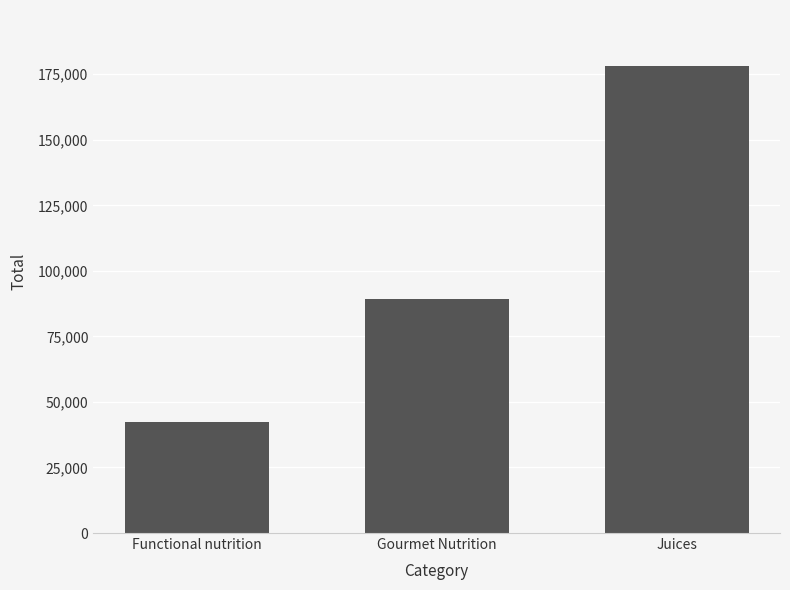

What is the average value?

103260